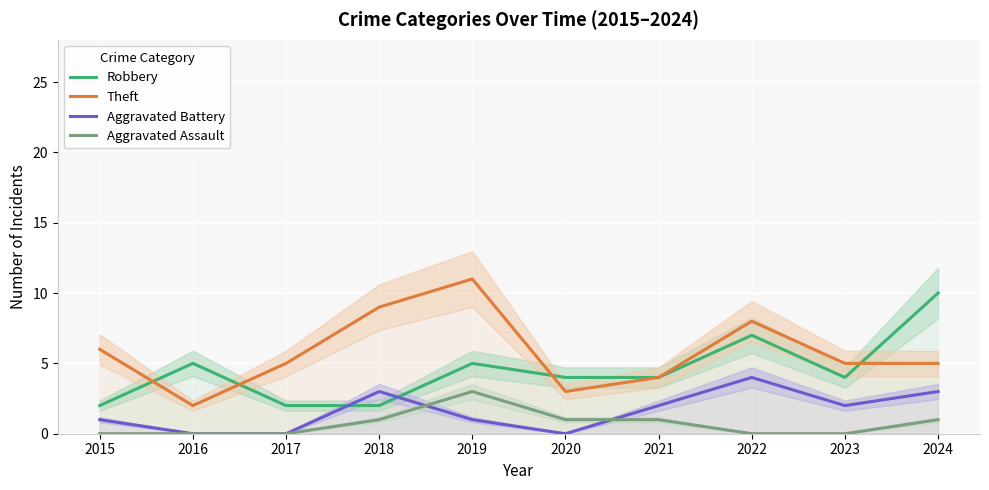

How many values in the Aggravated Assault series exceed 1?

1